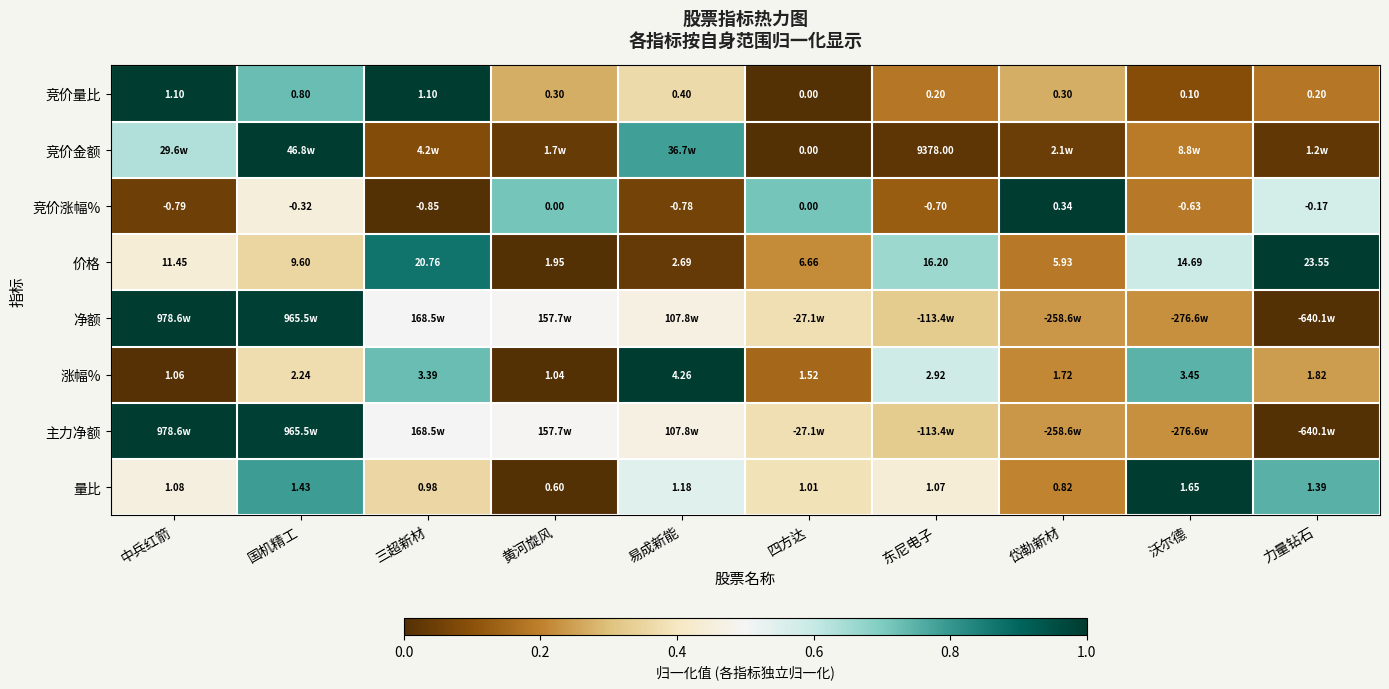

Where is 价格 nearest to the value 12?

中兵红箭